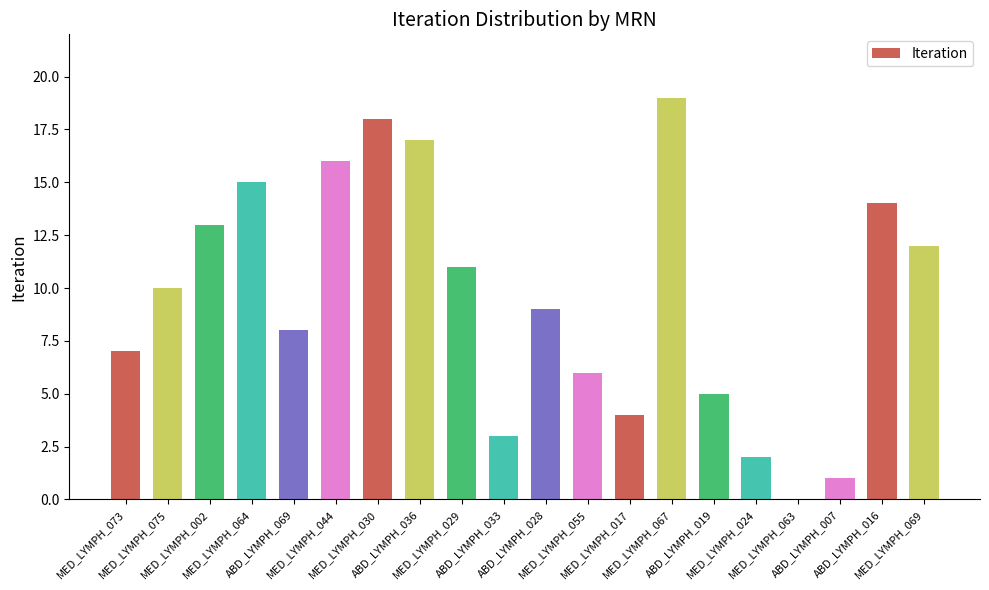

Reading right to left, extract all data points from this chart.

MED_LYMPH_069=12	ABD_LYMPH_016=14	ABD_LYMPH_007=1	MED_LYMPH_063=0	MED_LYMPH_024=2	ABD_LYMPH_019=5	MED_LYMPH_067=19	MED_LYMPH_017=4	MED_LYMPH_055=6	ABD_LYMPH_028=9	ABD_LYMPH_033=3	MED_LYMPH_029=11	ABD_LYMPH_036=17	MED_LYMPH_030=18	MED_LYMPH_044=16	ABD_LYMPH_069=8	MED_LYMPH_064=15	MED_LYMPH_002=13	MED_LYMPH_075=10	MED_LYMPH_073=7